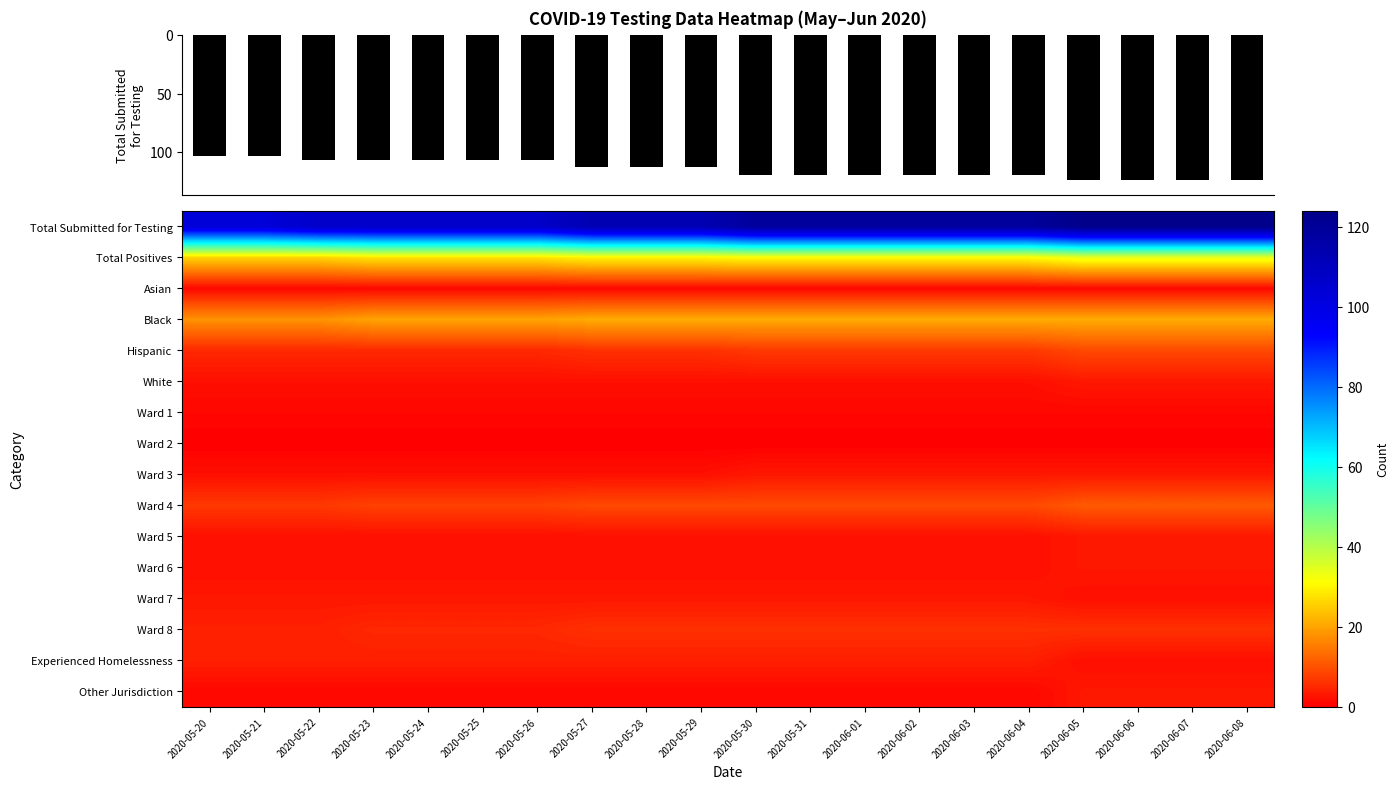

Reading left to right, what are all the values shown in this chart?

row_0: 2020-05-20=103	2020-05-21=103	2020-05-22=107	2020-05-23=107	2020-05-24=107	2020-05-25=107	2020-05-26=107	2020-05-27=113	2020-05-28=113	2020-05-29=113	2020-05-30=119	2020-05-31=119	2020-06-01=119	2020-06-02=119	2020-06-03=119	2020-06-04=119	2020-06-05=124	2020-06-06=124	2020-06-07=124	2020-06-08=124
row_1: 2020-05-20=26	2020-05-21=26	2020-05-22=26	2020-05-23=28	2020-05-24=28	2020-05-25=28	2020-05-26=28	2020-05-27=30	2020-05-28=30	2020-05-29=30	2020-05-30=31	2020-05-31=31	2020-06-01=31	2020-06-02=31	2020-06-03=31	2020-06-04=31	2020-06-05=34	2020-06-06=34	2020-06-07=34	2020-06-08=34
row_2: 2020-05-20=1	2020-05-21=1	2020-05-22=1	2020-05-23=1	2020-05-24=1	2020-05-25=1	2020-05-26=1	2020-05-27=1	2020-05-28=1	2020-05-29=1	2020-05-30=1	2020-05-31=1	2020-06-01=1	2020-06-02=1	2020-06-03=1	2020-06-04=1	2020-06-05=1	2020-06-06=1	2020-06-07=1	2020-06-08=1
row_3: 2020-05-20=18	2020-05-21=18	2020-05-22=18	2020-05-23=20	2020-05-24=20	2020-05-25=20	2020-05-26=20	2020-05-27=21	2020-05-28=21	2020-05-29=21	2020-05-30=21	2020-05-31=21	2020-06-01=21	2020-06-02=21	2020-06-03=21	2020-06-04=21	2020-06-05=21	2020-06-06=21	2020-06-07=21	2020-06-08=21
row_4: 2020-05-20=5	2020-05-21=5	2020-05-22=5	2020-05-23=5	2020-05-24=5	2020-05-25=5	2020-05-26=5	2020-05-27=6	2020-05-28=6	2020-05-29=6	2020-05-30=7	2020-05-31=7	2020-06-01=7	2020-06-02=7	2020-06-03=7	2020-06-04=7	2020-06-05=9	2020-06-06=9	2020-06-07=9	2020-06-08=9
row_5: 2020-05-20=2	2020-05-21=2	2020-05-22=2	2020-05-23=2	2020-05-24=2	2020-05-25=2	2020-05-26=2	2020-05-27=2	2020-05-28=2	2020-05-29=2	2020-05-30=2	2020-05-31=2	2020-06-01=2	2020-06-02=2	2020-06-03=2	2020-06-04=2	2020-06-05=3	2020-06-06=3	2020-06-07=3	2020-06-08=3
row_6: 2020-05-20=1	2020-05-21=1	2020-05-22=1	2020-05-23=1	2020-05-24=1	2020-05-25=1	2020-05-26=1	2020-05-27=1	2020-05-28=1	2020-05-29=1	2020-05-30=1	2020-05-31=1	2020-06-01=1	2020-06-02=1	2020-06-03=1	2020-06-04=1	2020-06-05=1	2020-06-06=1	2020-06-07=1	2020-06-08=1
row_7: 2020-05-20=0	2020-05-21=0	2020-05-22=0	2020-05-23=0	2020-05-24=0	2020-05-25=0	2020-05-26=0	2020-05-27=0	2020-05-28=0	2020-05-29=0	2020-05-30=0	2020-05-31=0	2020-06-01=0	2020-06-02=0	2020-06-03=0	2020-06-04=0	2020-06-05=0	2020-06-06=0	2020-06-07=0	2020-06-08=0
row_8: 2020-05-20=2	2020-05-21=2	2020-05-22=2	2020-05-23=2	2020-05-24=2	2020-05-25=2	2020-05-26=2	2020-05-27=2	2020-05-28=2	2020-05-29=2	2020-05-30=3	2020-05-31=3	2020-06-01=3	2020-06-02=3	2020-06-03=3	2020-06-04=3	2020-06-05=3	2020-06-06=3	2020-06-07=3	2020-06-08=3
row_9: 2020-05-20=7	2020-05-21=7	2020-05-22=7	2020-05-23=8	2020-05-24=8	2020-05-25=8	2020-05-26=8	2020-05-27=9	2020-05-28=9	2020-05-29=9	2020-05-30=9	2020-05-31=9	2020-06-01=9	2020-06-02=9	2020-06-03=9	2020-06-04=9	2020-06-05=11	2020-06-06=11	2020-06-07=11	2020-06-08=11
row_10: 2020-05-20=2	2020-05-21=2	2020-05-22=2	2020-05-23=2	2020-05-24=2	2020-05-25=2	2020-05-26=2	2020-05-27=2	2020-05-28=2	2020-05-29=2	2020-05-30=2	2020-05-31=2	2020-06-01=2	2020-06-02=2	2020-06-03=2	2020-06-04=2	2020-06-05=3	2020-06-06=3	2020-06-07=3	2020-06-08=3
row_11: 2020-05-20=2	2020-05-21=2	2020-05-22=2	2020-05-23=2	2020-05-24=2	2020-05-25=2	2020-05-26=2	2020-05-27=2	2020-05-28=2	2020-05-29=2	2020-05-30=2	2020-05-31=2	2020-06-01=2	2020-06-02=2	2020-06-03=2	2020-06-04=2	2020-06-05=3	2020-06-06=3	2020-06-07=3	2020-06-08=3
row_12: 2020-05-20=3	2020-05-21=3	2020-05-22=3	2020-05-23=3	2020-05-24=3	2020-05-25=3	2020-05-26=3	2020-05-27=3	2020-05-28=3	2020-05-29=3	2020-05-30=3	2020-05-31=3	2020-06-01=3	2020-06-02=3	2020-06-03=3	2020-06-04=3	2020-06-05=2	2020-06-06=2	2020-06-07=2	2020-06-08=2
row_13: 2020-05-20=4	2020-05-21=4	2020-05-22=4	2020-05-23=5	2020-05-24=5	2020-05-25=5	2020-05-26=5	2020-05-27=6	2020-05-28=6	2020-05-29=6	2020-05-30=6	2020-05-31=6	2020-06-01=6	2020-06-02=6	2020-06-03=6	2020-06-04=6	2020-06-05=6	2020-06-06=6	2020-06-07=6	2020-06-08=6
row_14: 2020-05-20=4	2020-05-21=4	2020-05-22=4	2020-05-23=4	2020-05-24=4	2020-05-25=4	2020-05-26=4	2020-05-27=4	2020-05-28=4	2020-05-29=4	2020-05-30=4	2020-05-31=4	2020-06-01=4	2020-06-02=4	2020-06-03=4	2020-06-04=4	2020-06-05=2	2020-06-06=2	2020-06-07=2	2020-06-08=2
row_15: 2020-05-20=1	2020-05-21=1	2020-05-22=1	2020-05-23=1	2020-05-24=1	2020-05-25=1	2020-05-26=1	2020-05-27=1	2020-05-28=1	2020-05-29=1	2020-05-30=1	2020-05-31=1	2020-06-01=1	2020-06-02=1	2020-06-03=1	2020-06-04=1	2020-06-05=3	2020-06-06=3	2020-06-07=3	2020-06-08=3